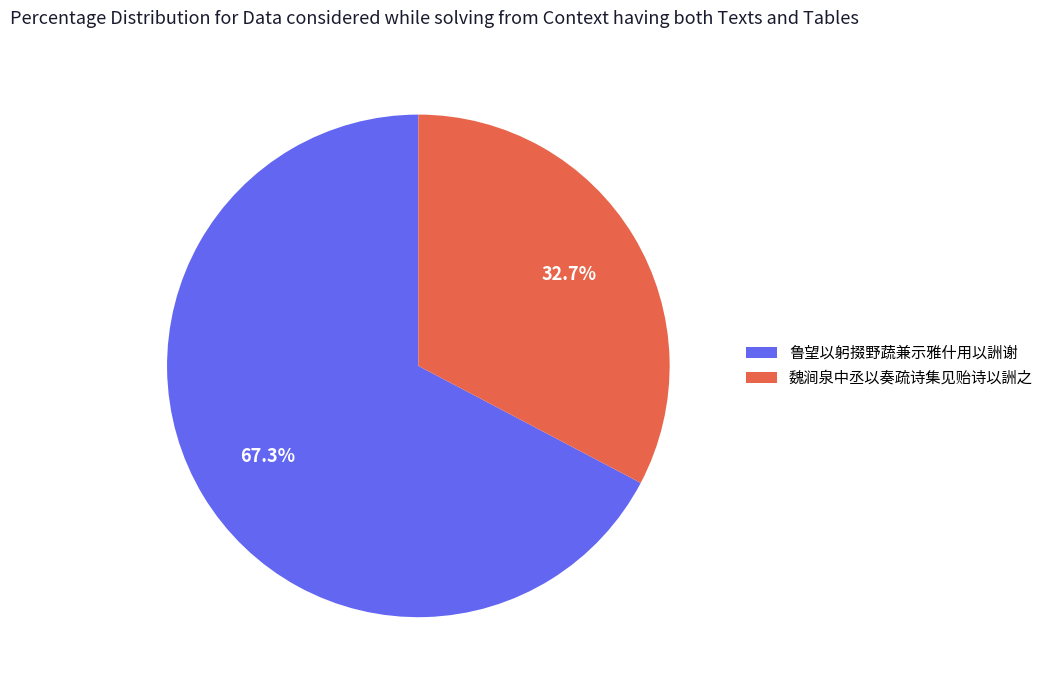

The 魏涧泉中丞以奏疏诗集见贻诗以詶之 slice represents 33% of the pie. True or false?

True